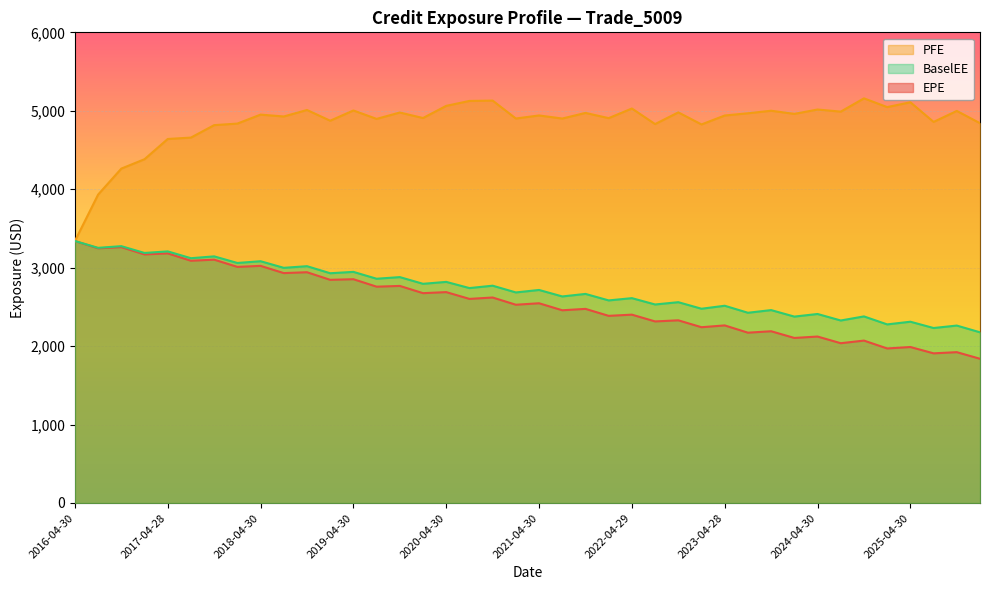

What value does the EPE series have at 2022-07-29?

2314.6